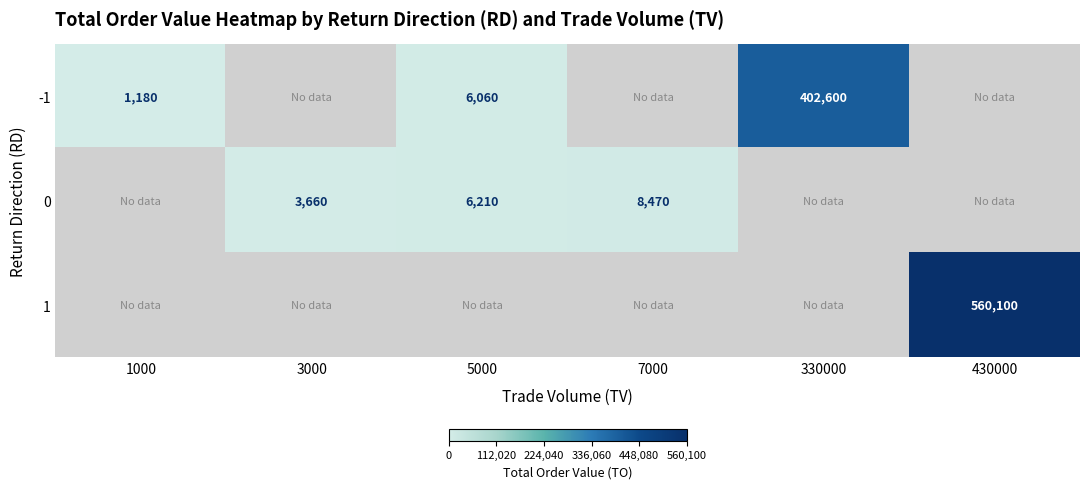

The -1 series shows 9502 at 5000. True or false?

False